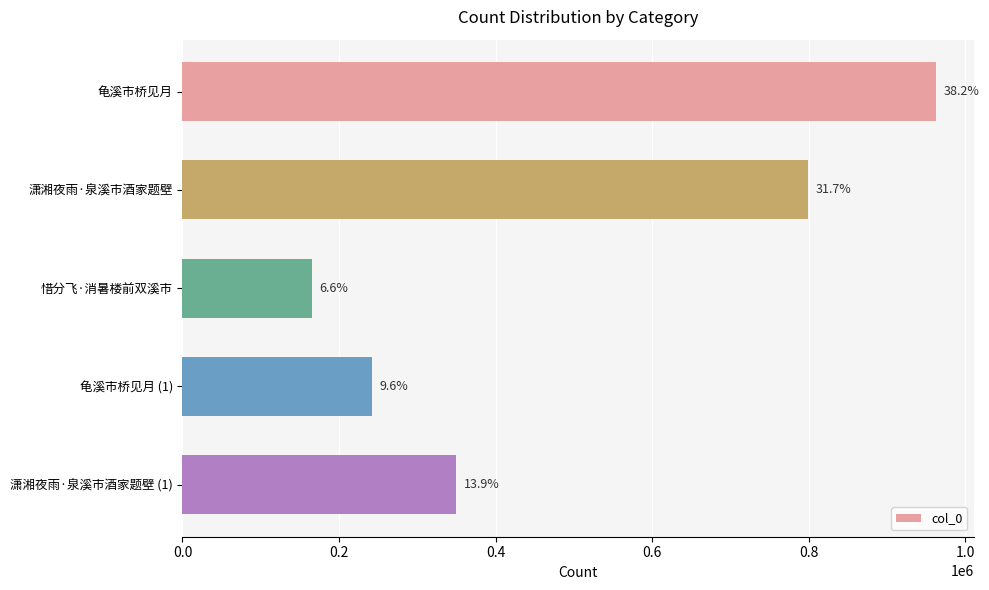

How many bars are there in total?

5